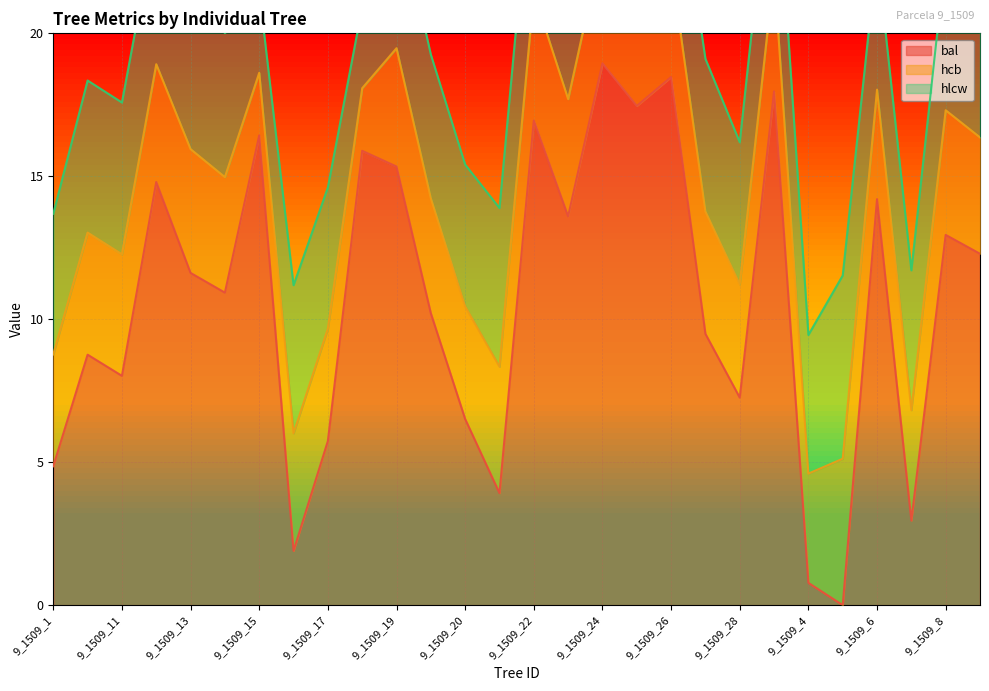

What position from the right is 9_1509_14?

23